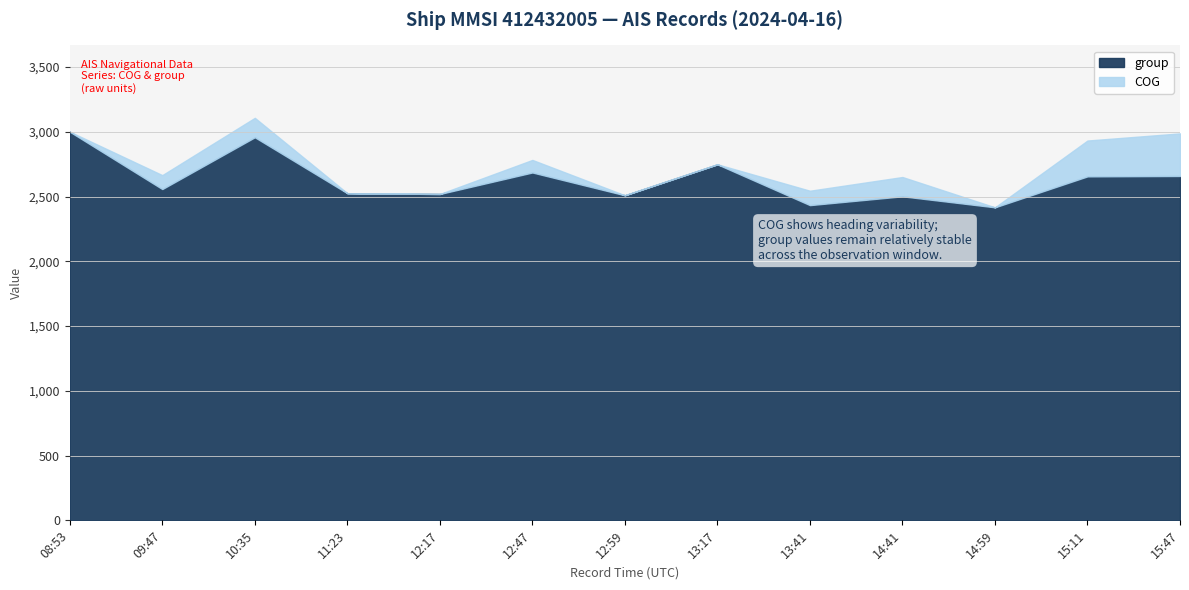

What is the difference between the highest and lowest values at 08:53?

3001.0